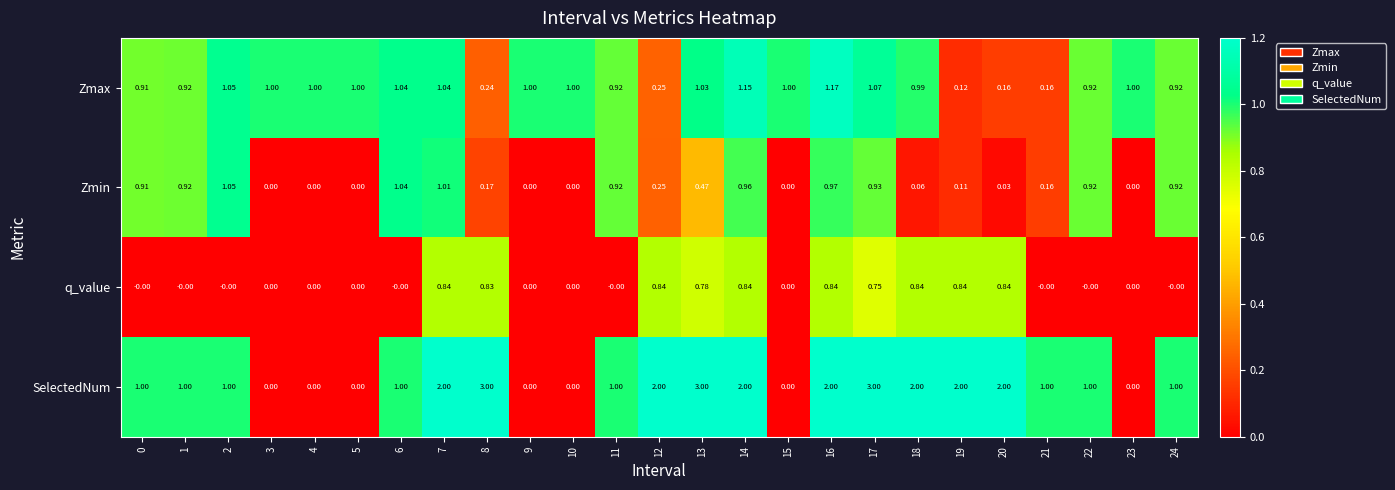

Rank the series by their maximum value, from highest to lowest.

SelectedNum, Zmax, Zmin, q_value